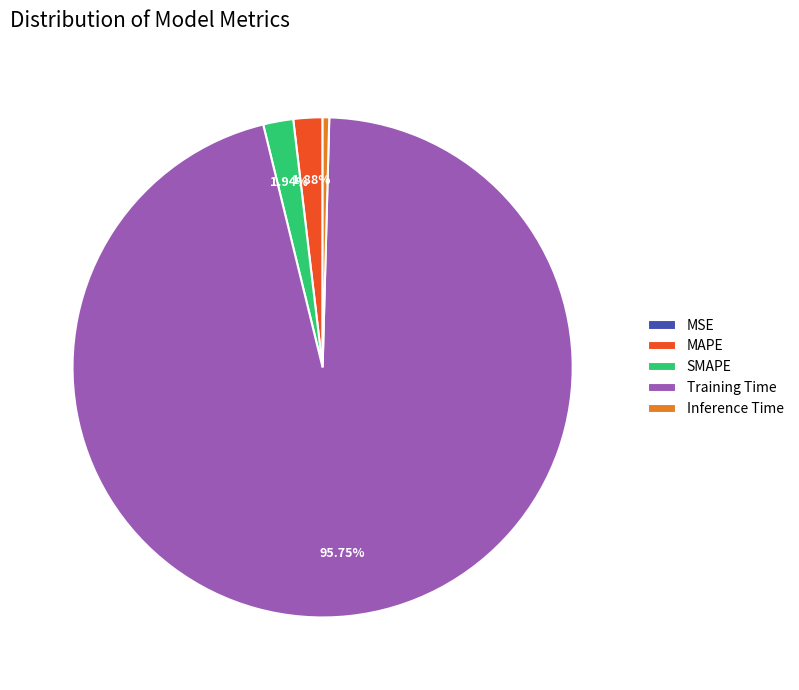

What is the total percentage of Training Time and SMAPE?

97.7%